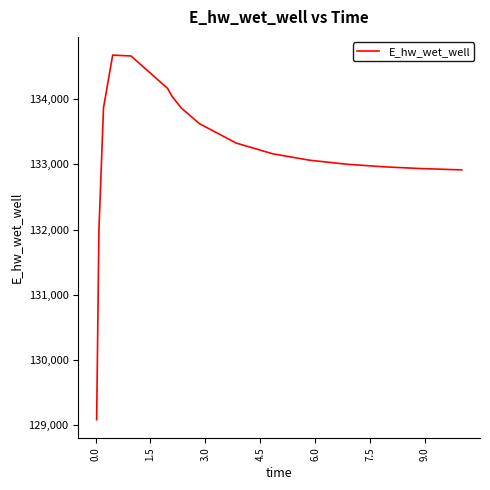

What is the difference between the second highest and second lowest values?

2658.1